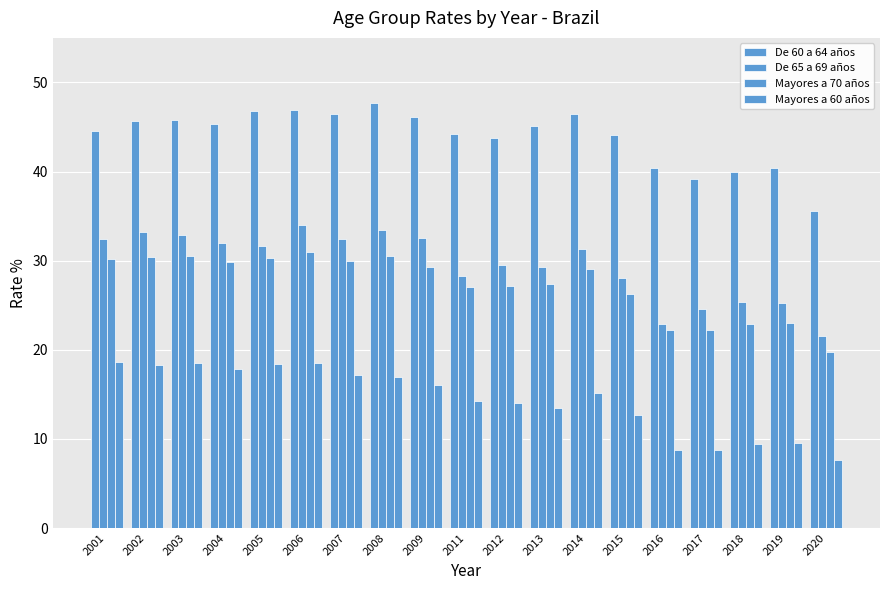

Does the chart contain any negative values?

No